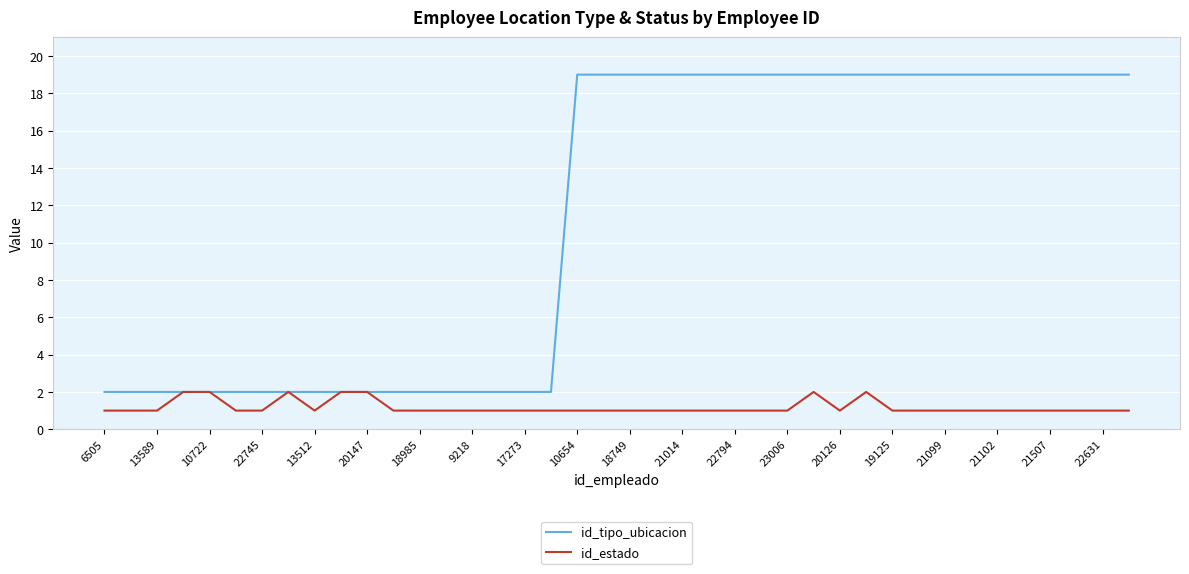

Which series has the largest total across all categories?

id_tipo_ubicacion